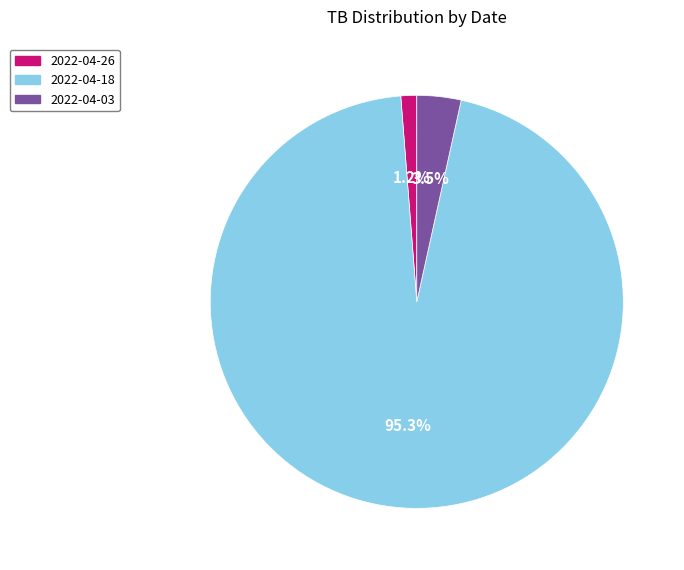

How much of the chart is everything except 2022-04-26?

98.8%